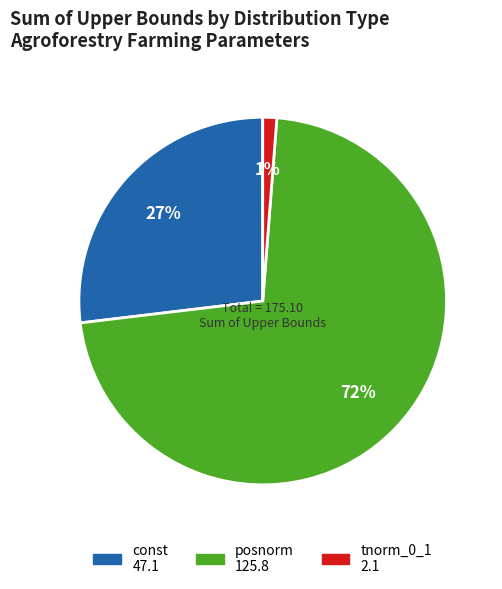

Is there any slice that represents more than half of the pie?

Yes